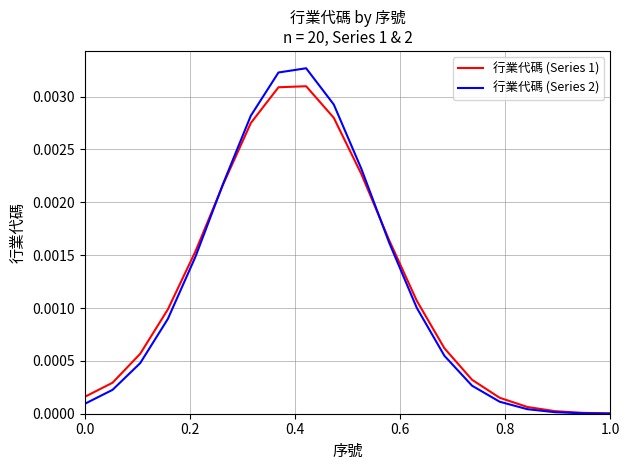

Rank the series by their maximum value, from lowest to highest.

行業代碼 (Series 1), 行業代碼 (Series 2)